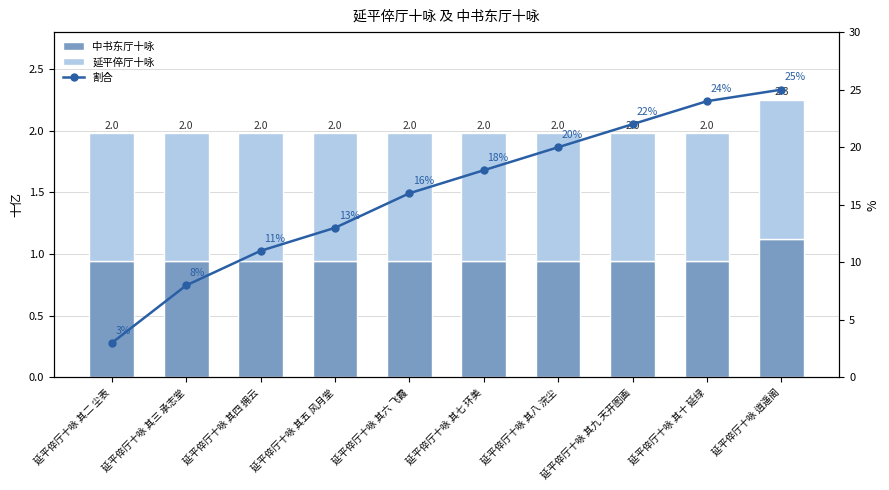

At how many categories does at least one series exceed 16?

5